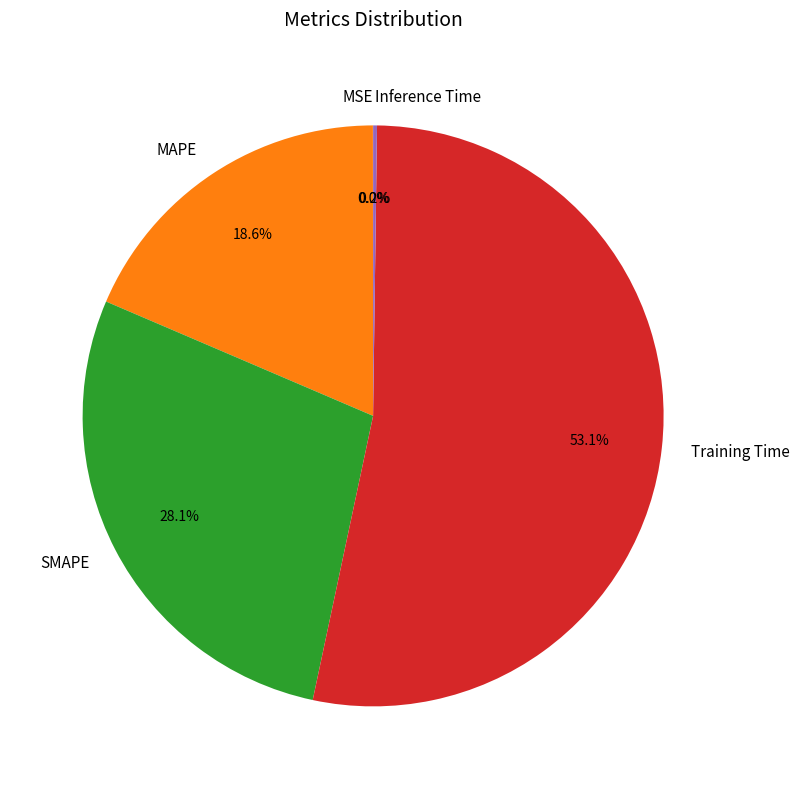

What percentage is NOT represented by SMAPE?

71.9%